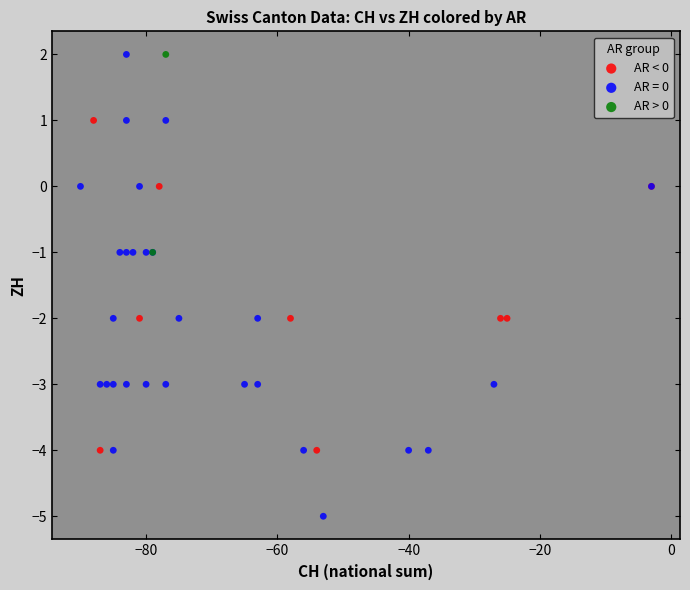

Which series has the widest spread of Y values?

AR = 0